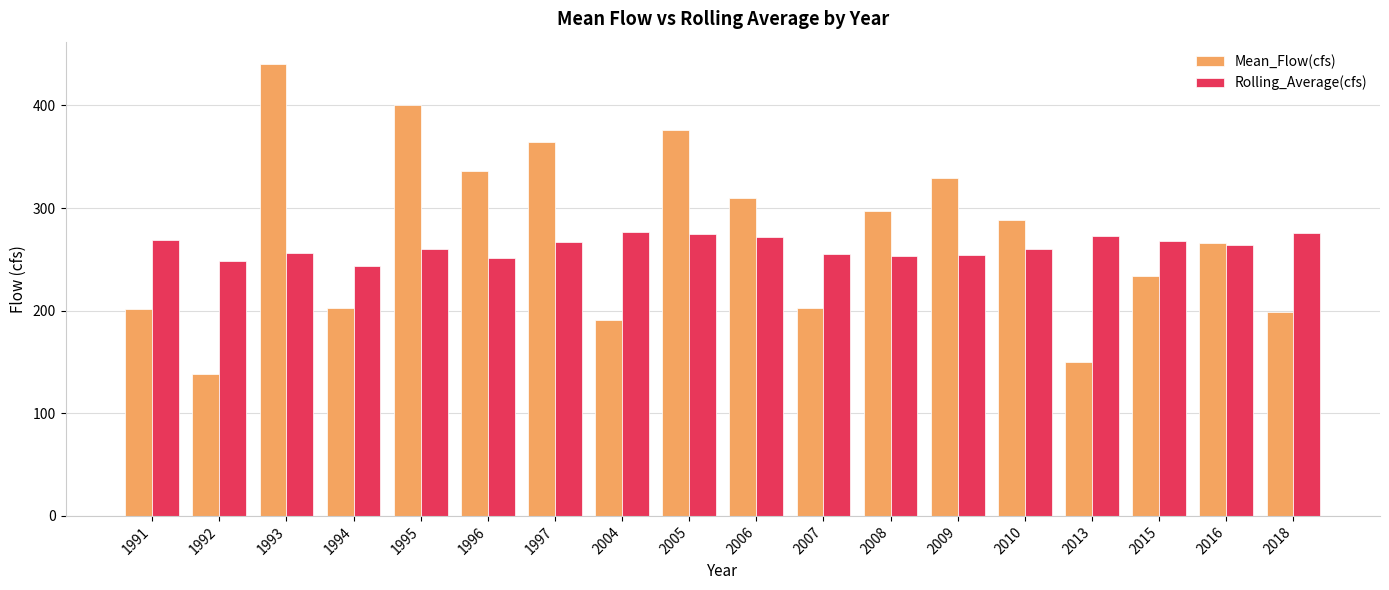

List the series in order of their peak value, highest first.

Mean_Flow(cfs), Rolling_Average(cfs)